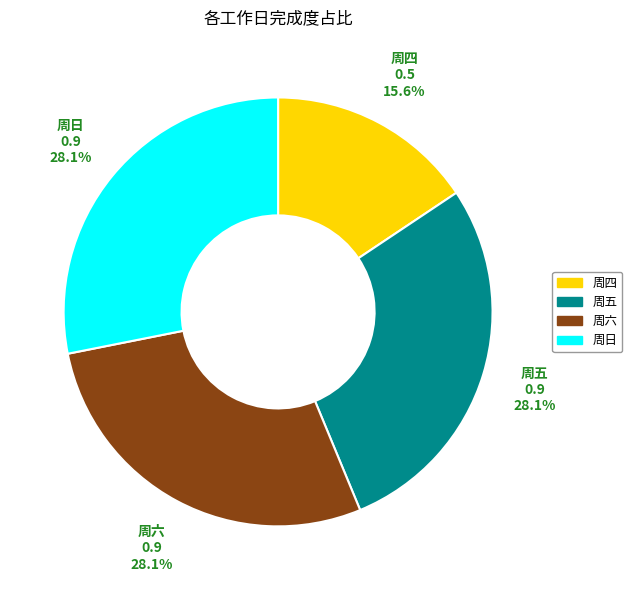

Which slice is the smallest?

周四